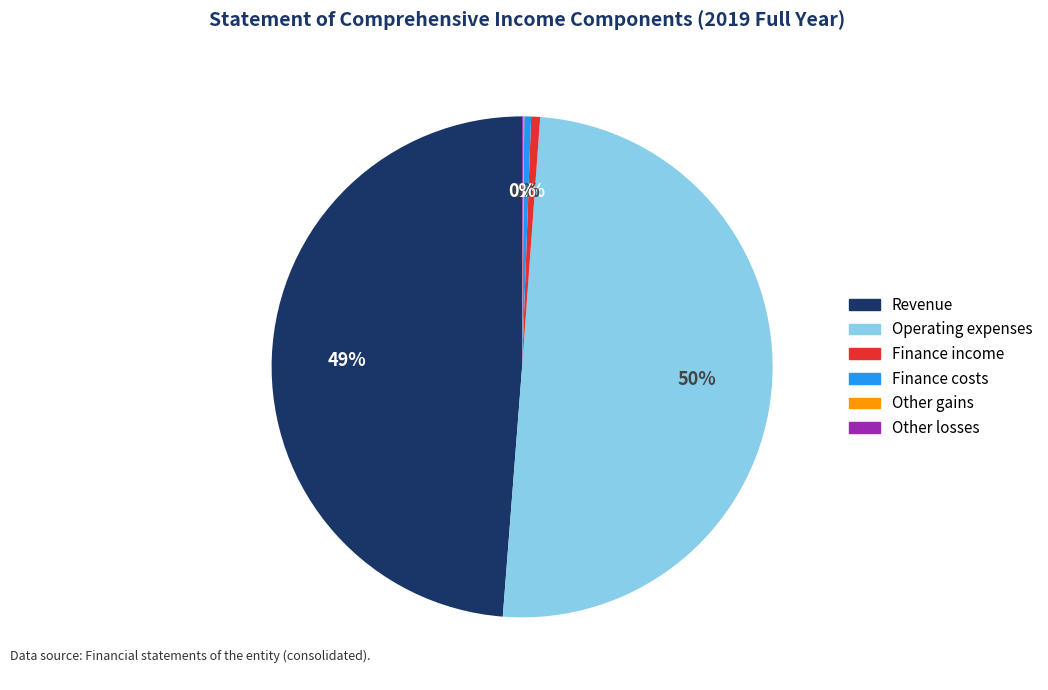

True or false: Finance income accounts for 11% of the total.

False